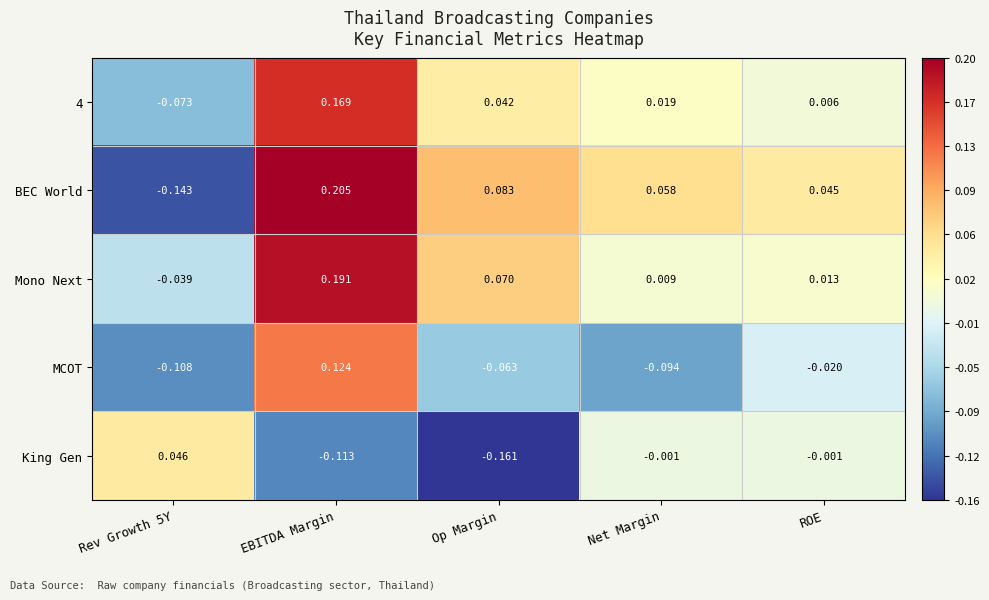

Which series has the widest spread of values?

BEC World